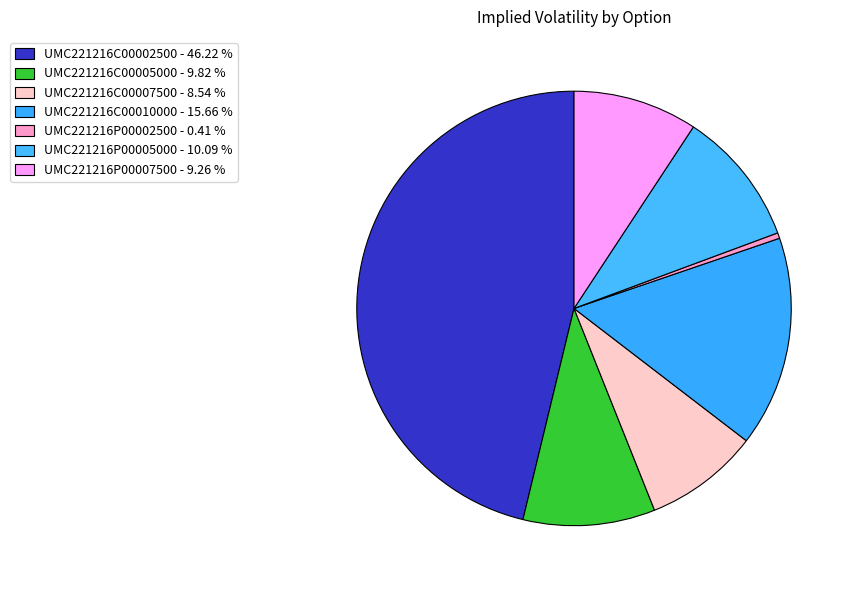

How many slices are in this pie chart?

7